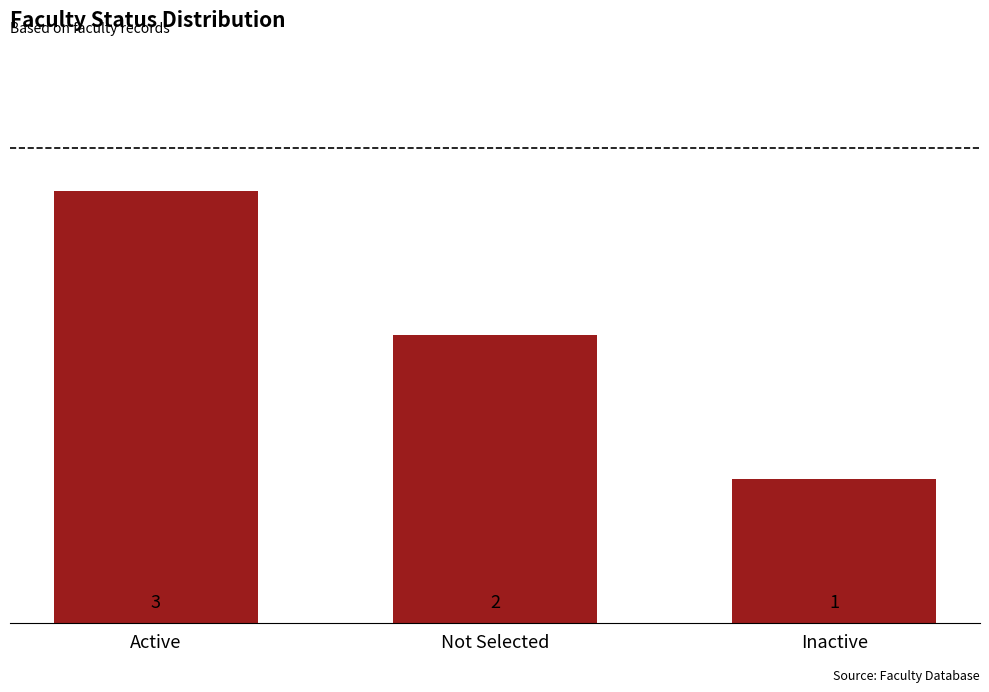

Rank the categories by value from lowest to highest.

Inactive, Not Selected, Active